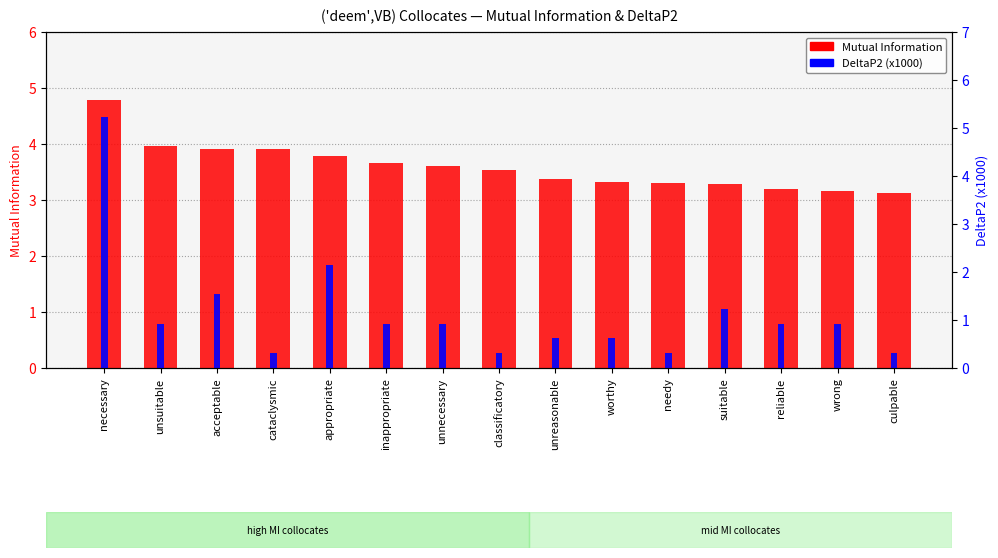

Count the number of categories in the chart.

15